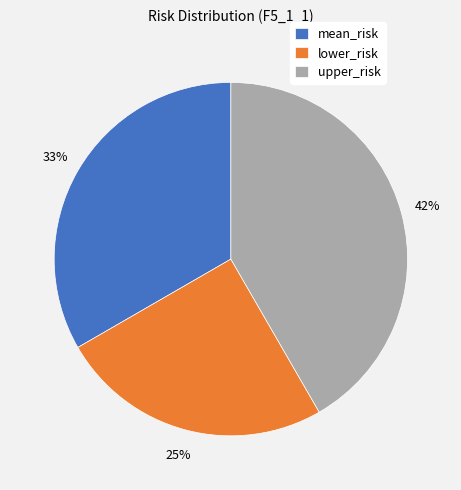

Which slice is the largest?

upper_risk